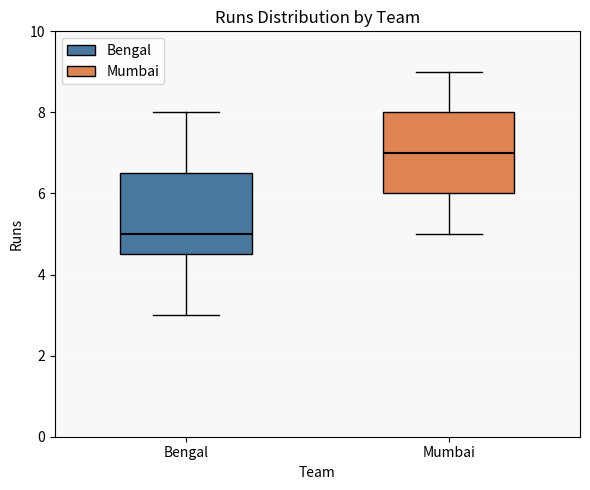

Reading left to right, transcribe this box plot: for each box, give where its median line is, the range the box spans, and where its two whiskers end, as read against the y-axis. The values are not printed on the chart, so give them approximately, as read against the axis.

Bengal: median 5.0, box 4.6 to 6.6, whiskers 3.0 to 8.0
Mumbai: median 7.0, box 6.0 to 8.0, whiskers 5.0 to 9.0